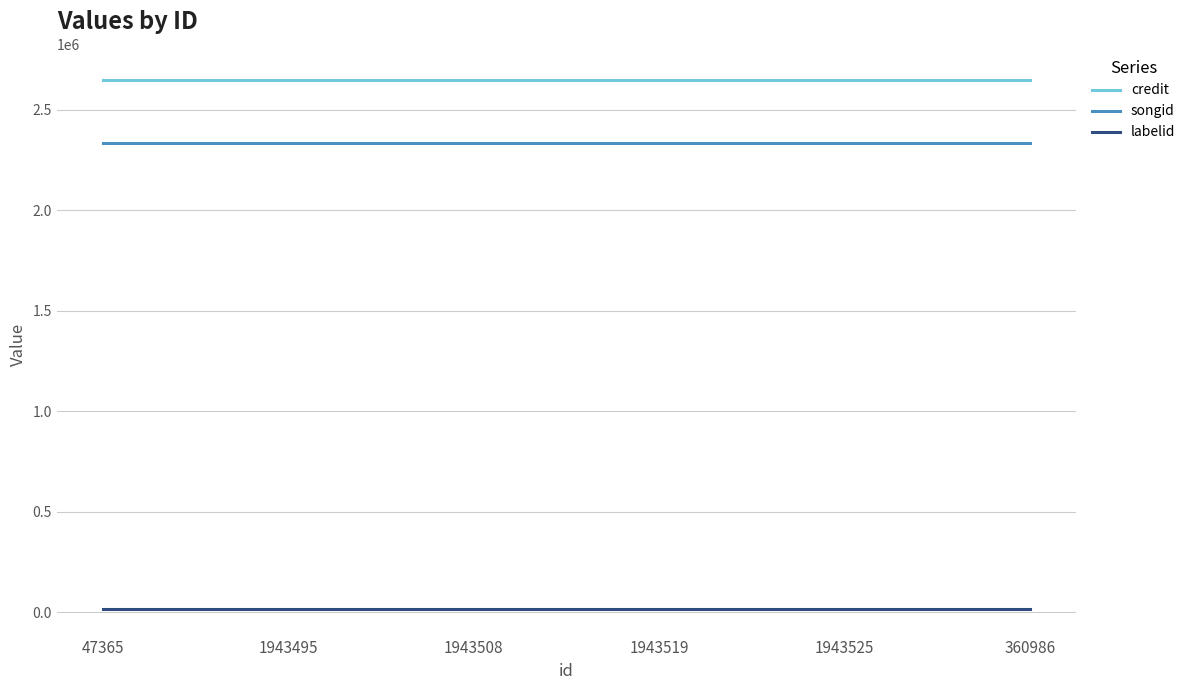

What position from the left is 360986?

6